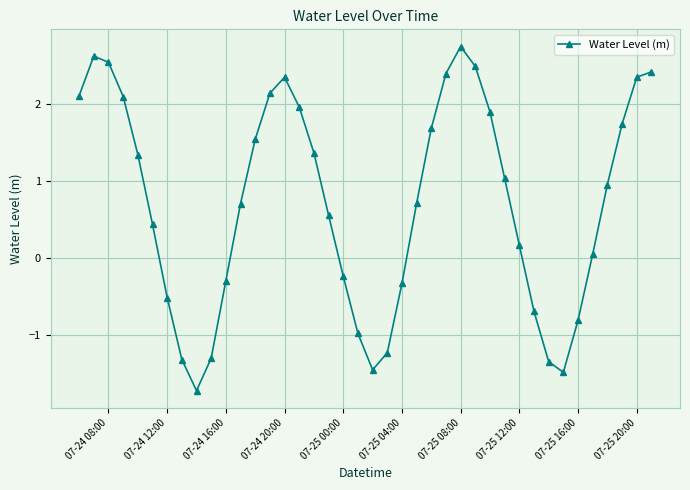

How many series are shown in this chart?

1